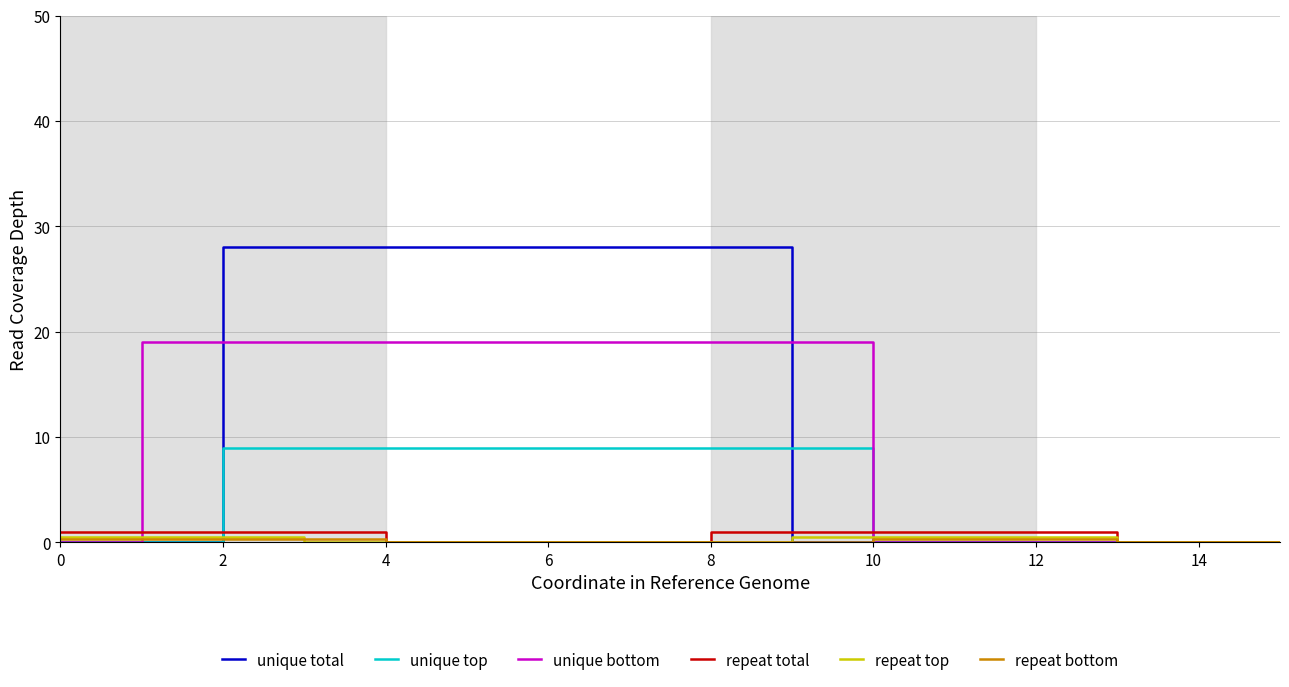

What is the greatest value displayed?

28.0